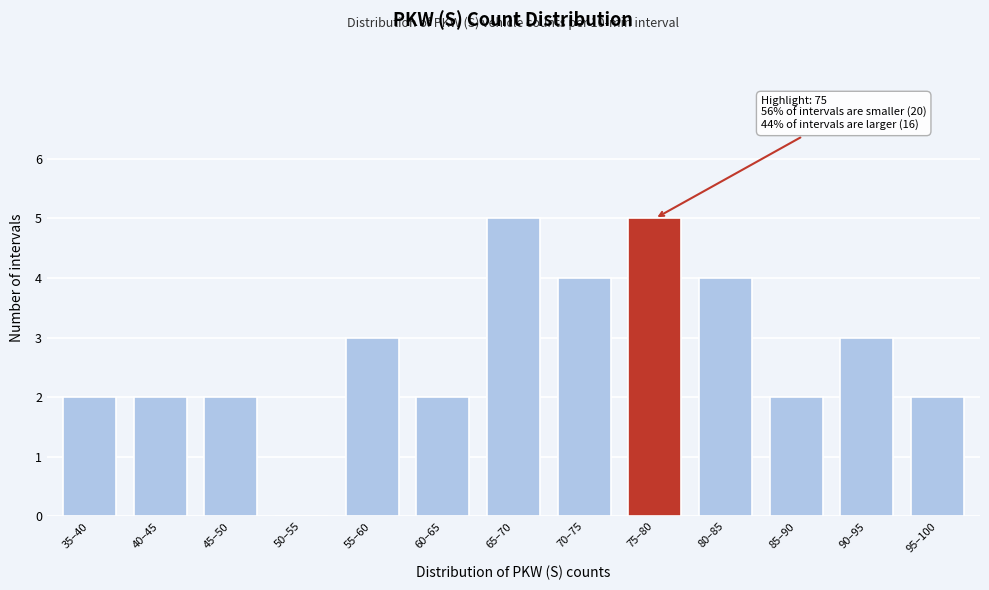

Reading left to right, extract all data points from this chart.

35–40=2	40–45=2	45–50=2	50–55=0	55–60=3	60–65=2	65–70=5	70–75=4	75–80=5	80–85=4	85–90=2	90–95=3	95–100=2